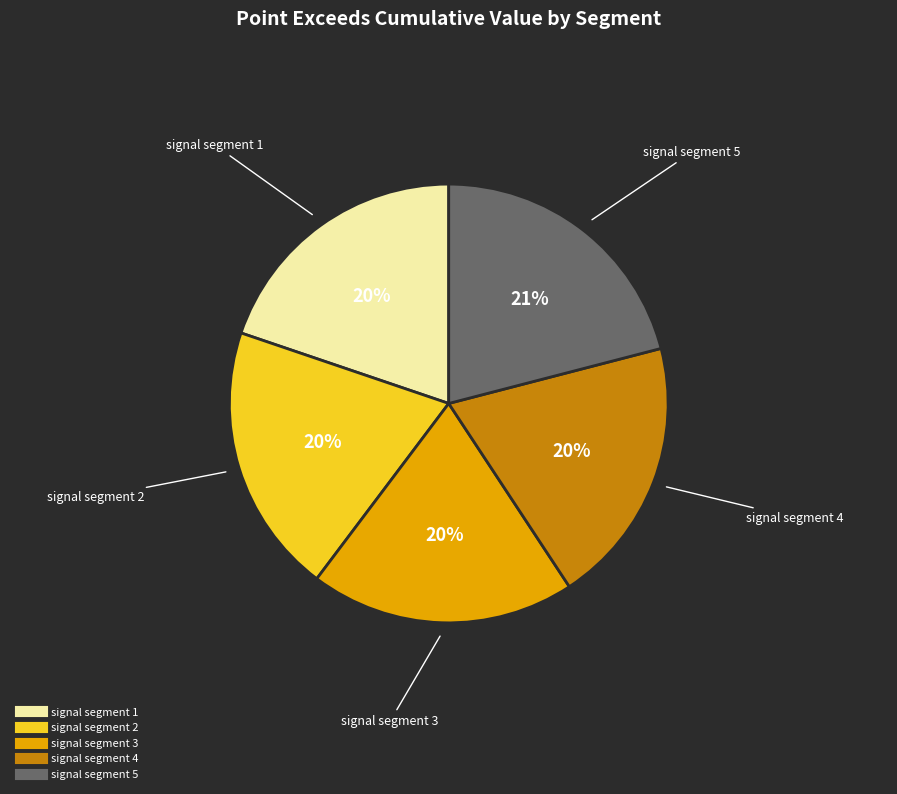

Is it true that signal segment 5 is 8% of the pie?

False